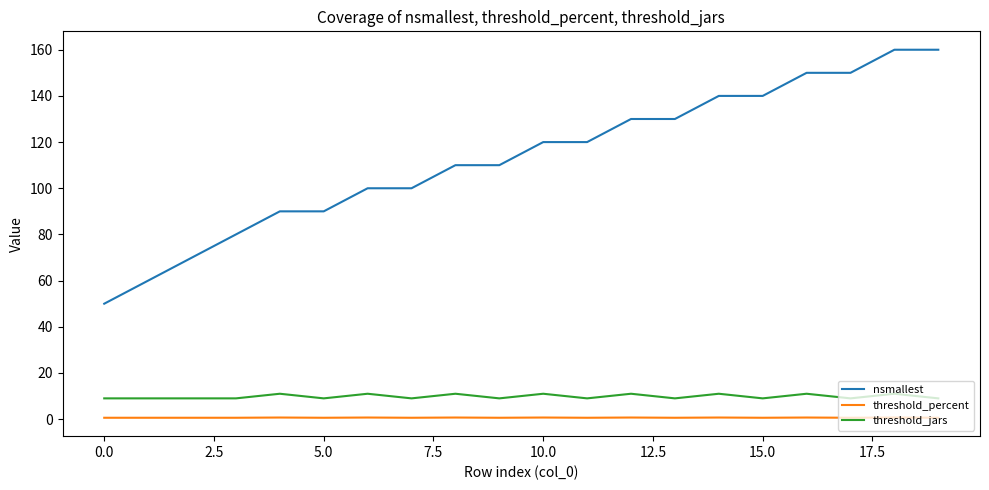

Which series has the widest spread of values?

nsmallest